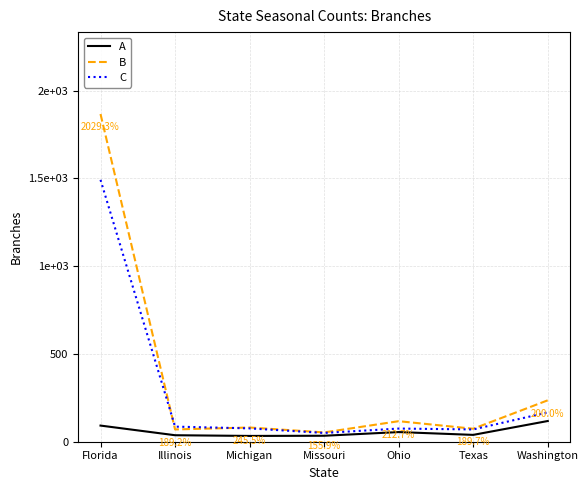

At which label does A first exceed 39?

Florida